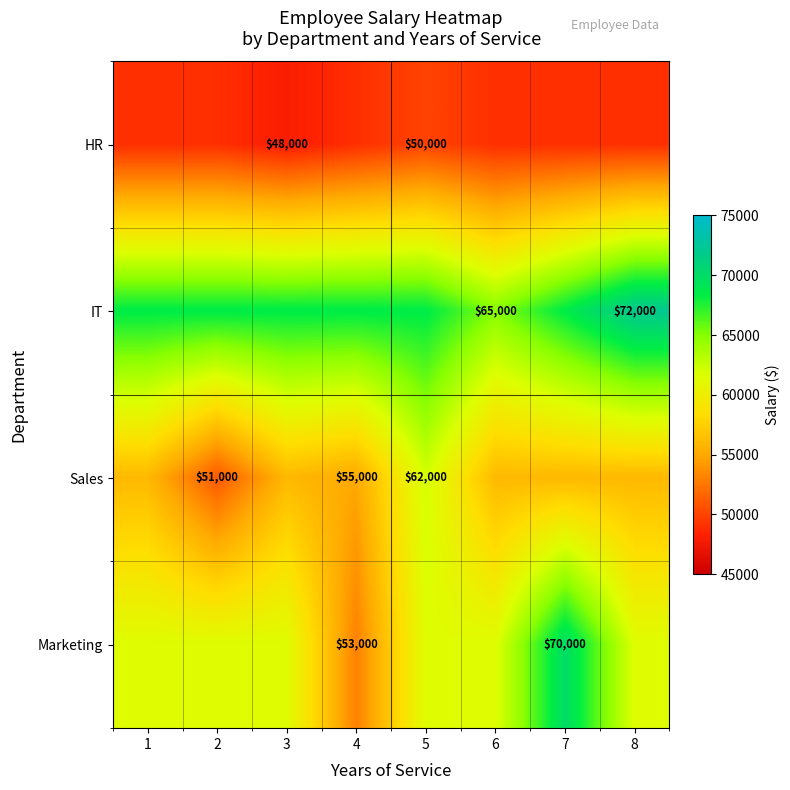

The HR series shows 48000 at 3. True or false?

True